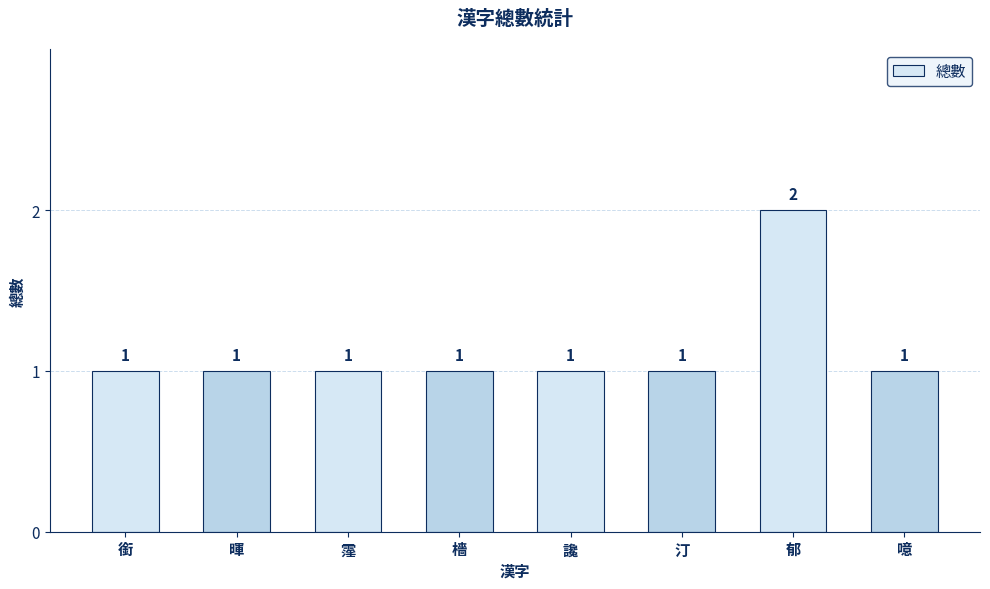

What is the value of the 3rd bar from the left?

1